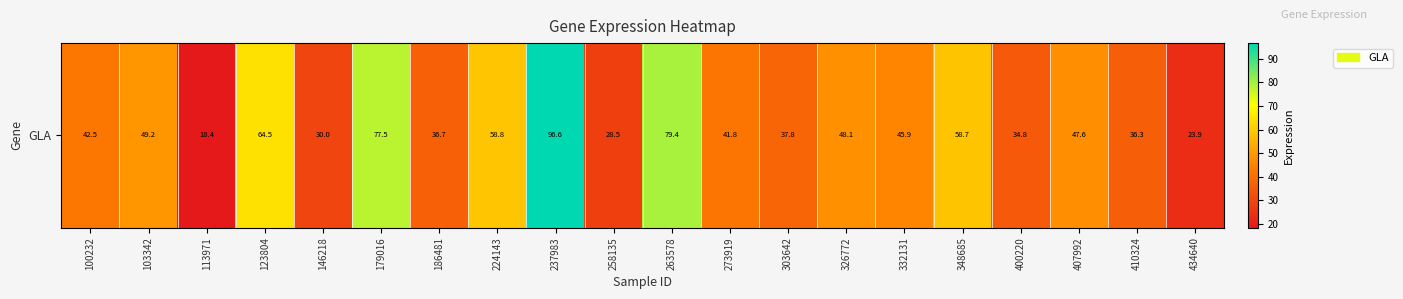

How many series are shown in this chart?

1